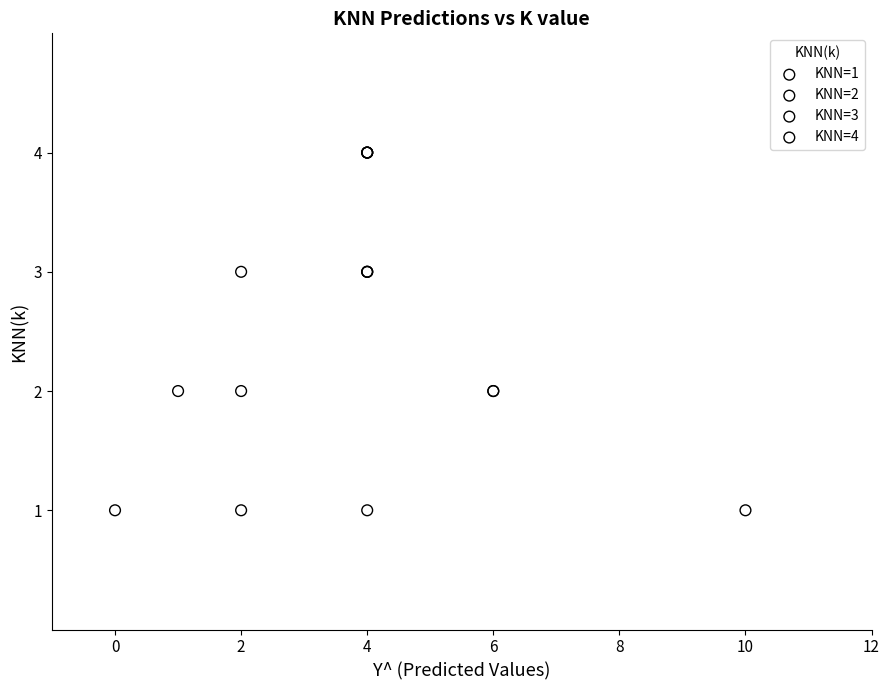

Which series reaches the minimum Y coordinate?

KNN=1